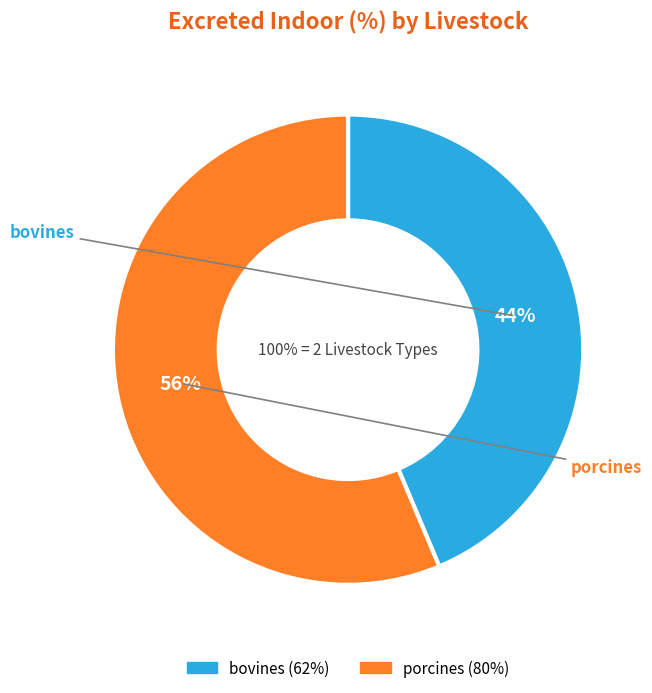

Which slice is the smallest?

bovines